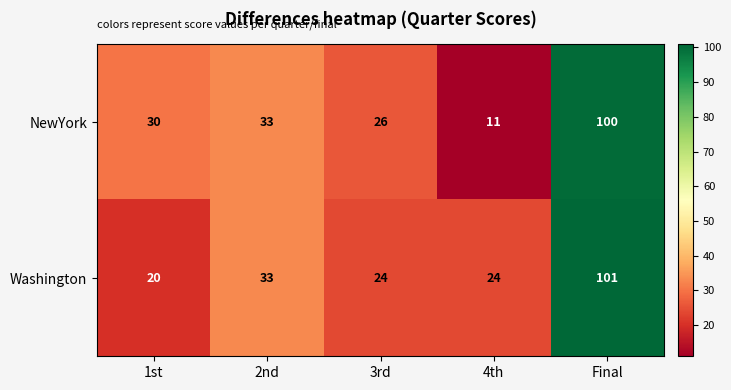

At how many categories does at least one series exceed 23?

5